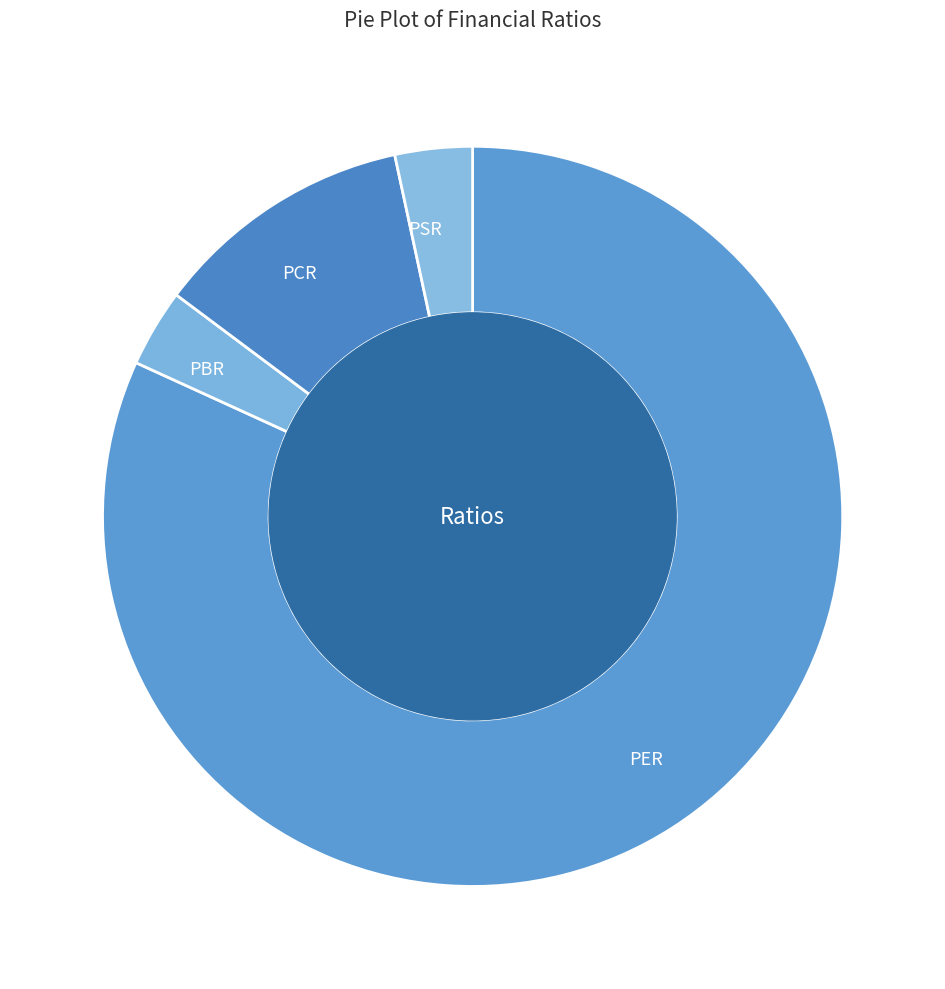

Which slice is the largest?

PER